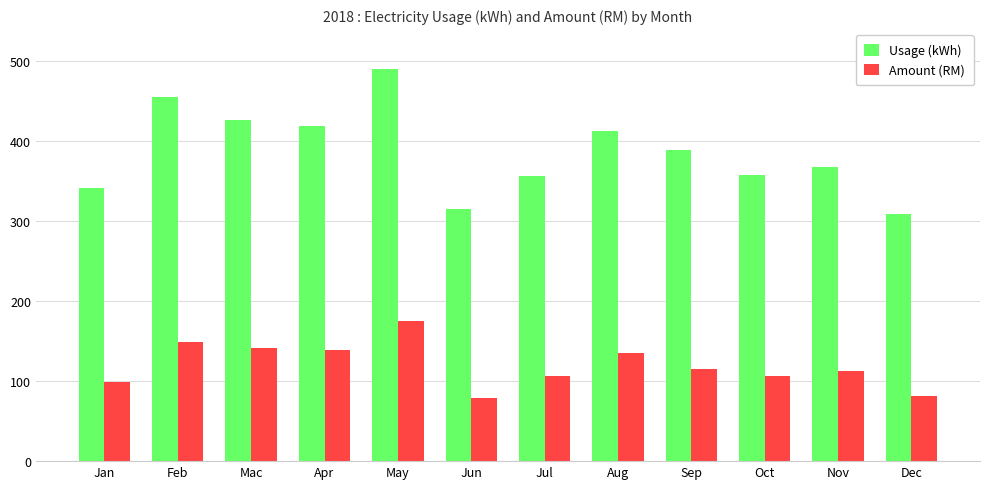

Which series has the largest range (max minus min)?

Usage (kWh)